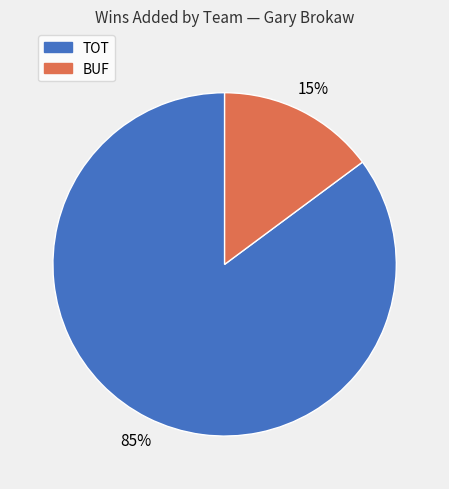

Is the sum of BUF and TOT greater than half?

Yes